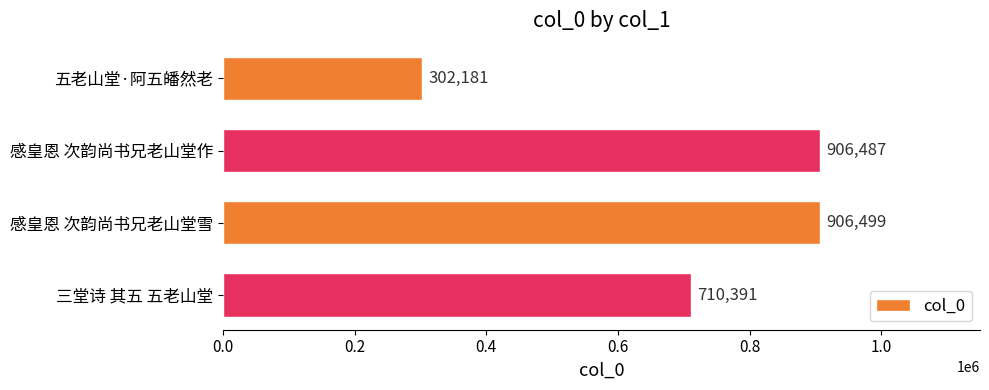

Which label corresponds to the largest value in the chart?

感皇恩 次韵尚书兄老山堂雪